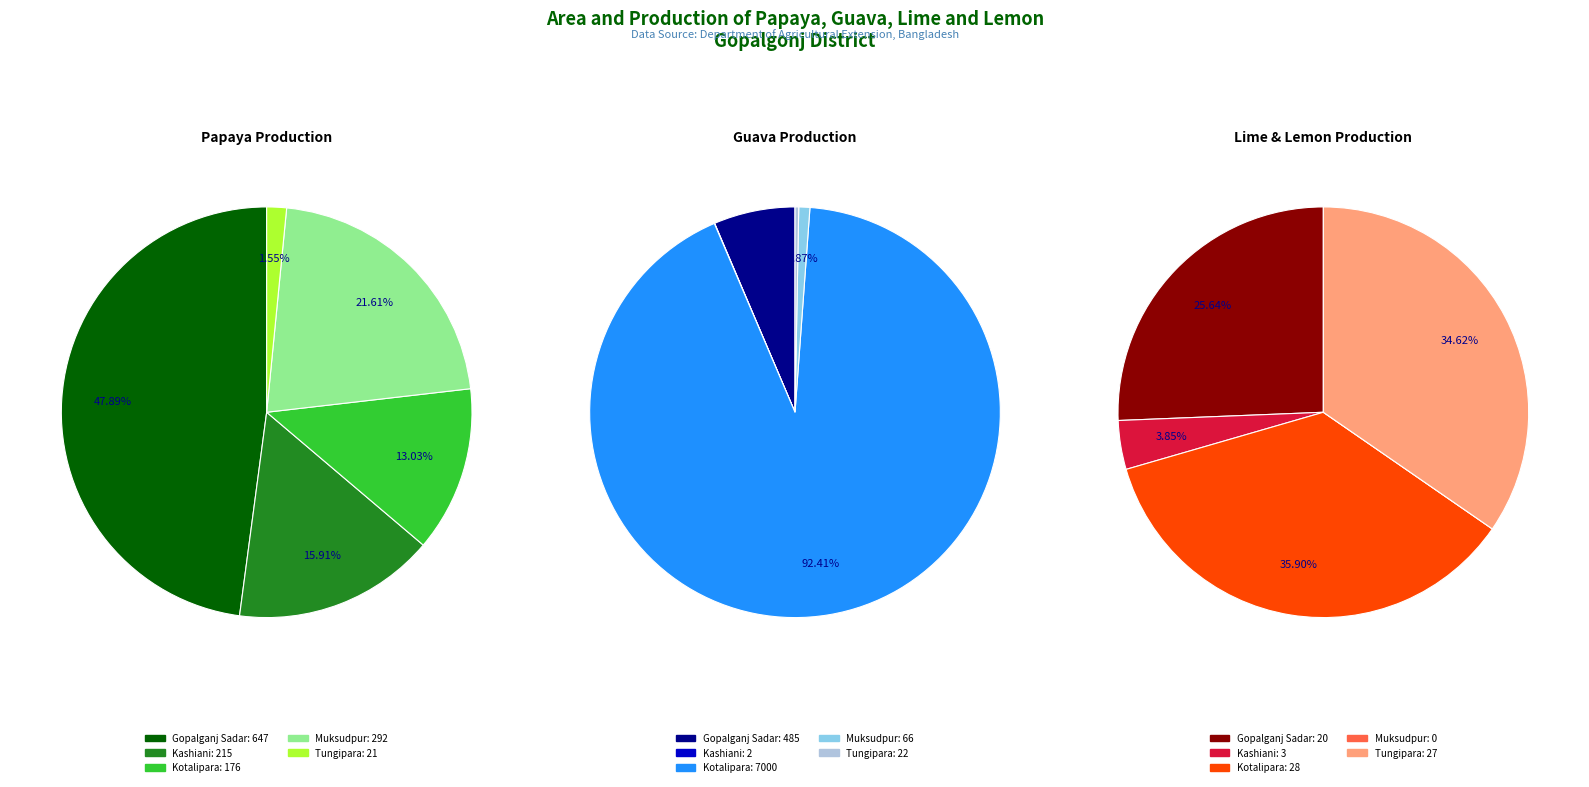

What is the difference between the highest and lowest values at Gopalganj Sadar?

627